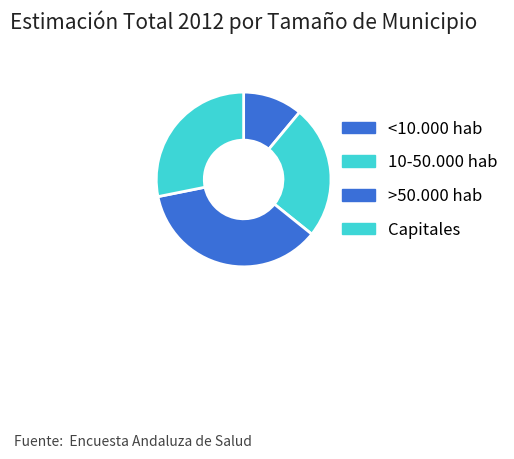

True or false: <10.000 hab accounts for 11% of the total.

True